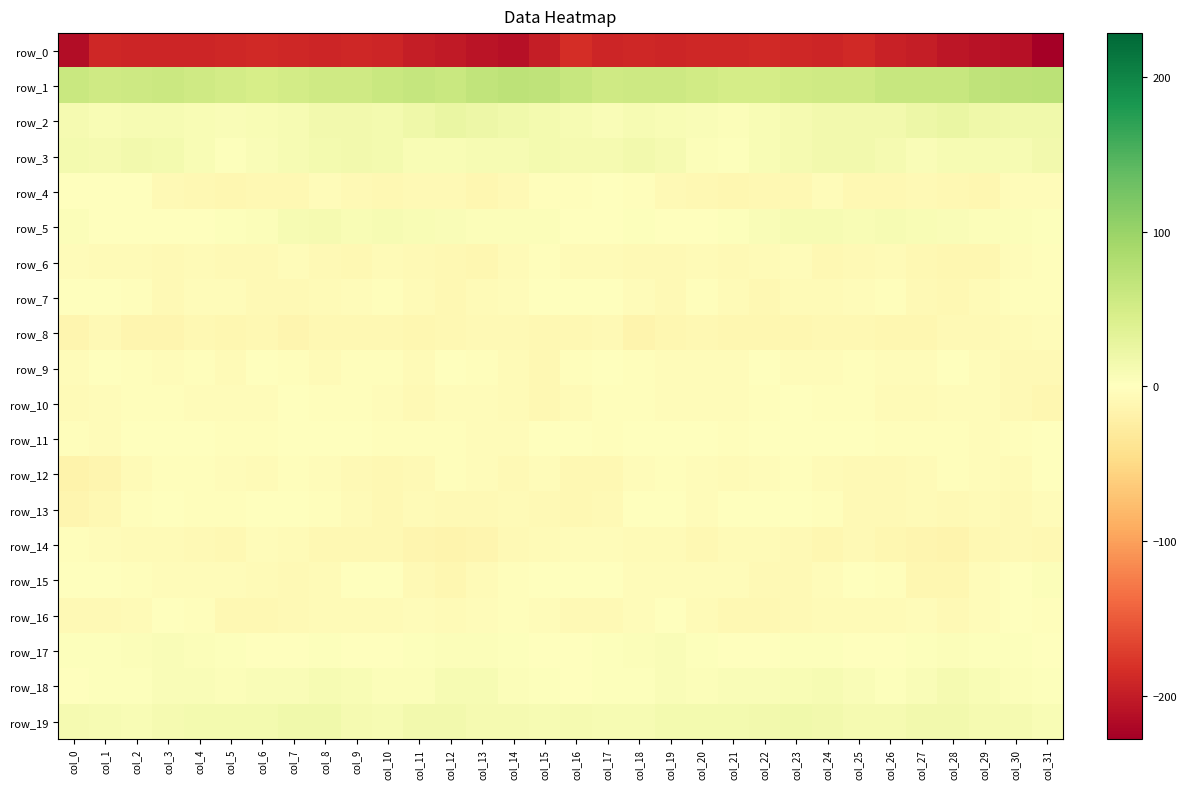

Rank the series at col_16 from highest to lowest value.

row_1, row_19, row_3, row_2, row_5, row_17, row_18, row_11, row_7, row_15, row_9, row_4, row_14, row_6, row_10, row_16, row_13, row_12, row_8, row_0